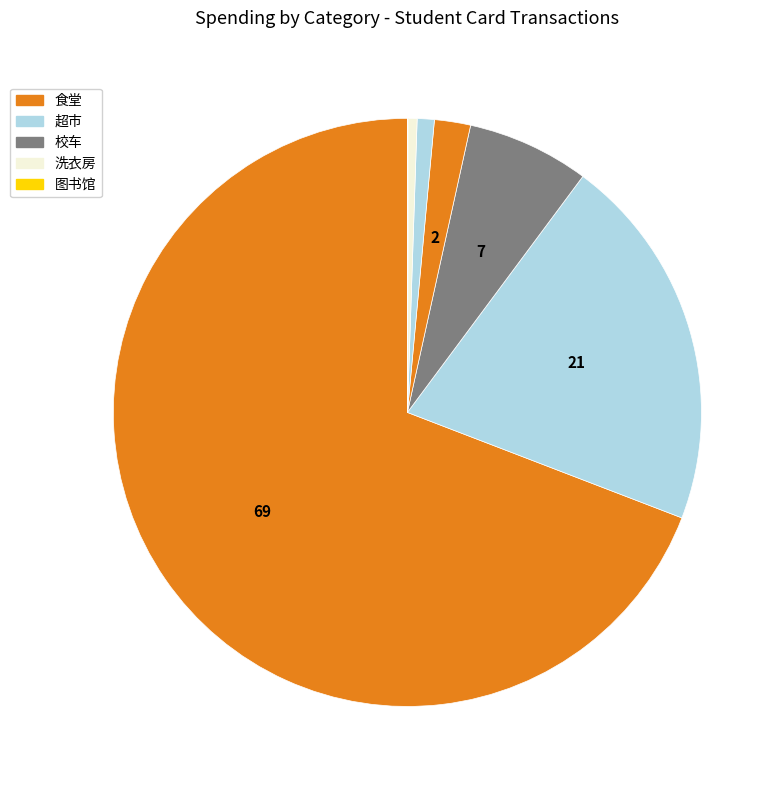

How many segments does this pie chart have?

8